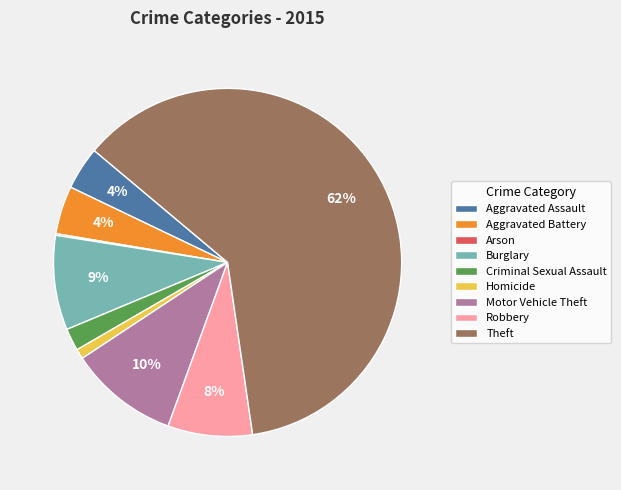

Which category has the biggest portion of the pie?

Theft